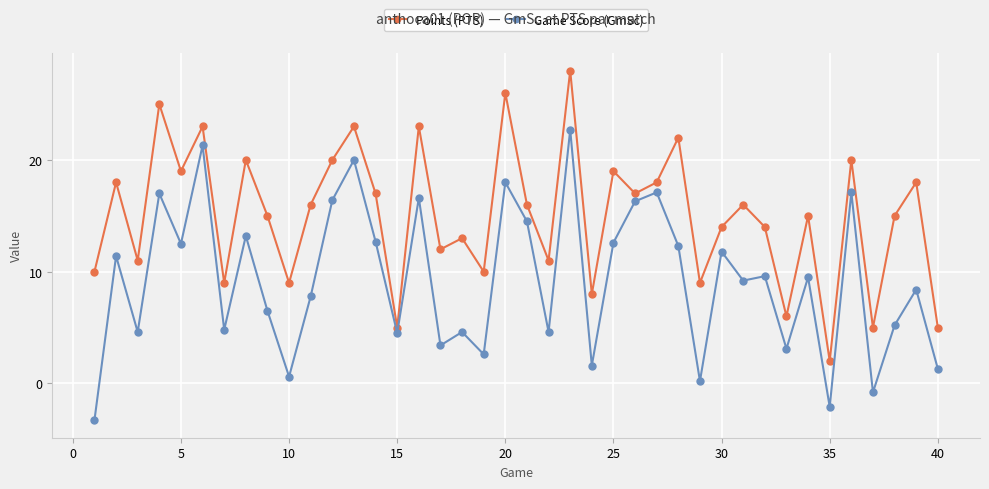

What is the average value of the Points (PTS) series?

15.1